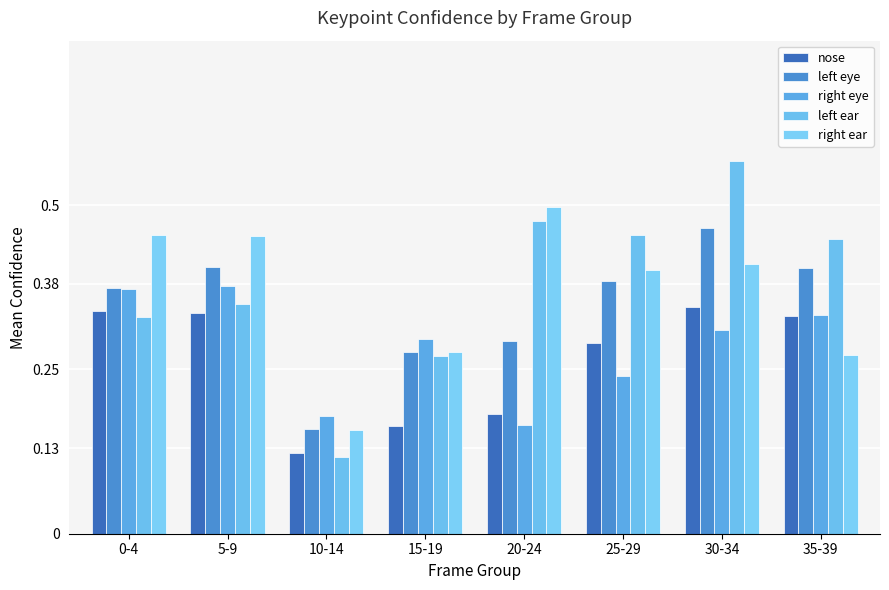

True or false: left ear has a value of 0.3 at 15-19.

True